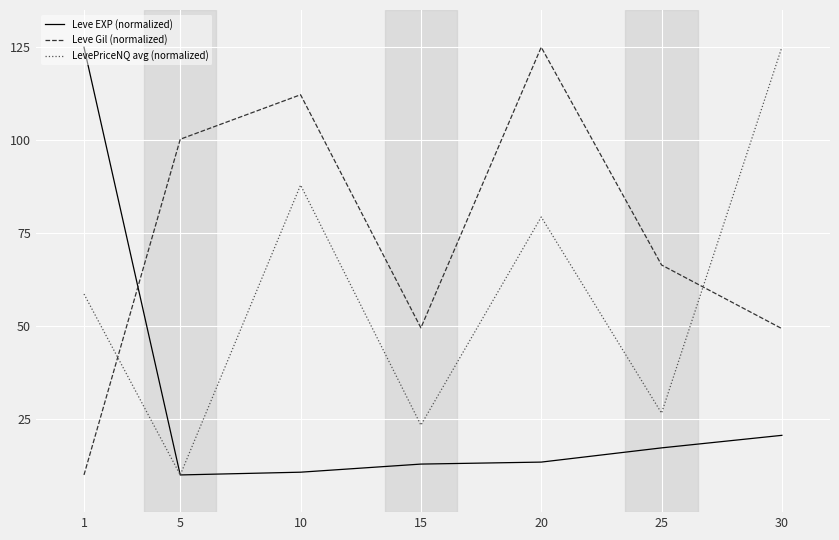

List the series in order of their overall mean, highest first.

Leve Gil (normalized), LevePriceNQ avg (normalized), Leve EXP (normalized)